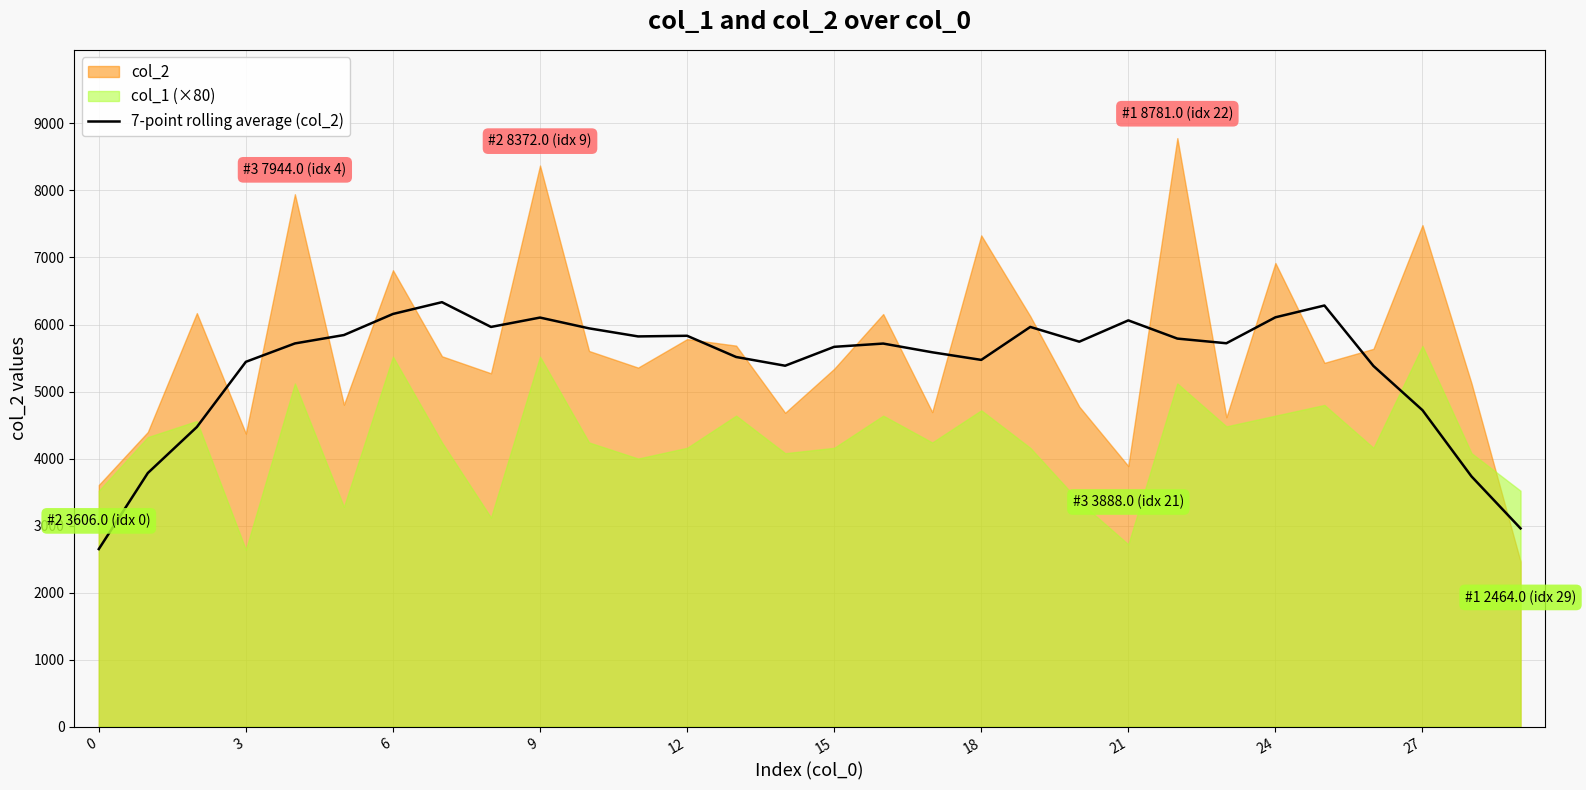

How many lines are shown in the chart?

1